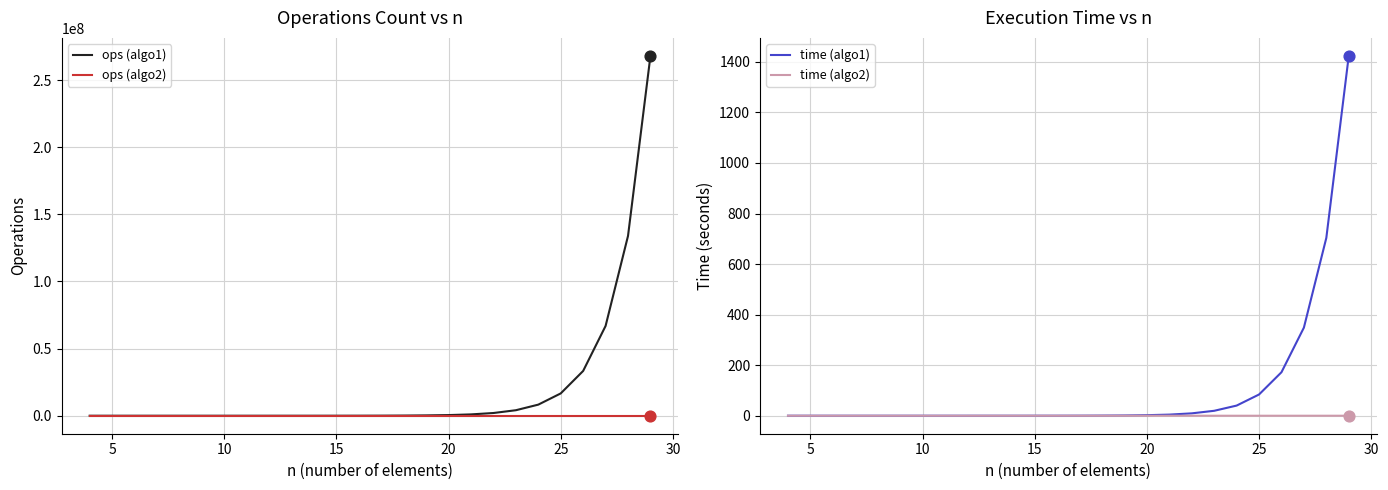

What is the highest value of the time (algo1) series?

1423.7